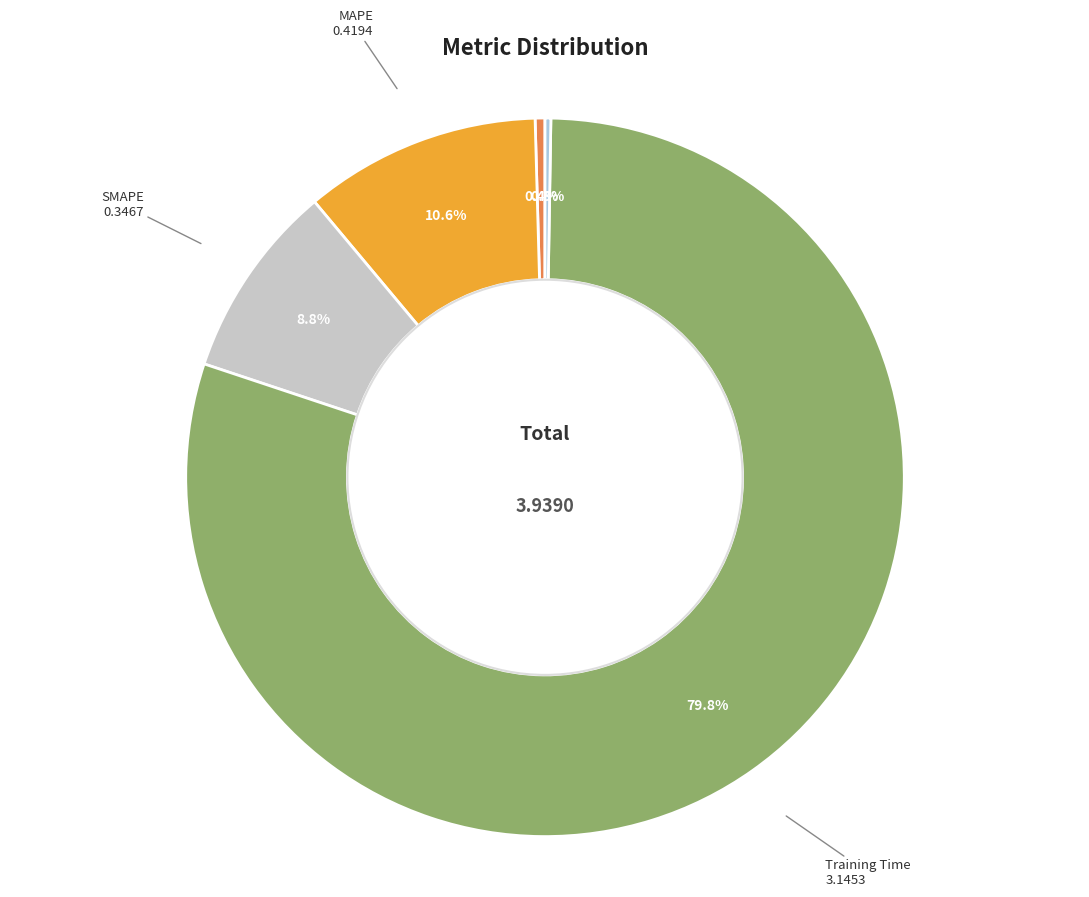

What is the largest slice in the pie chart?

Training Time